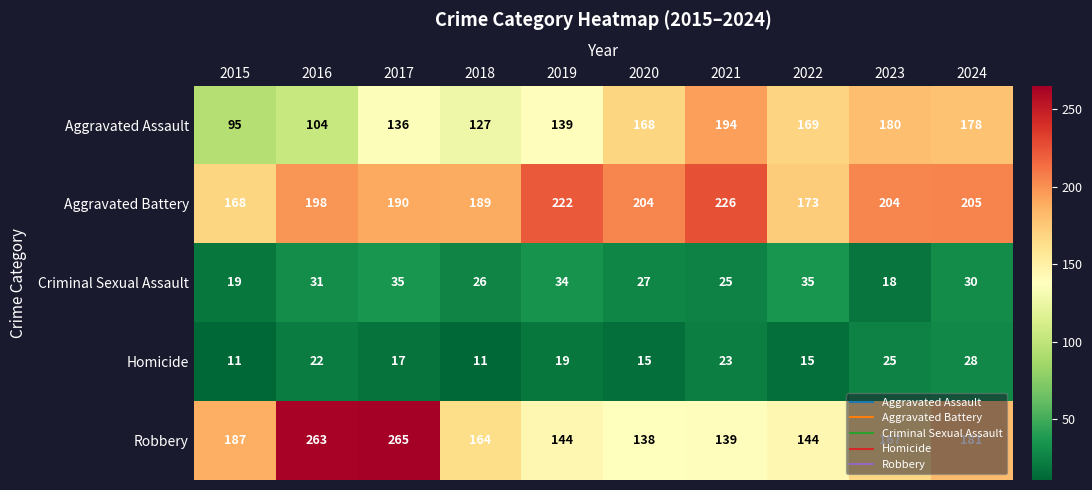

What is the lowest value of the Homicide series?

11